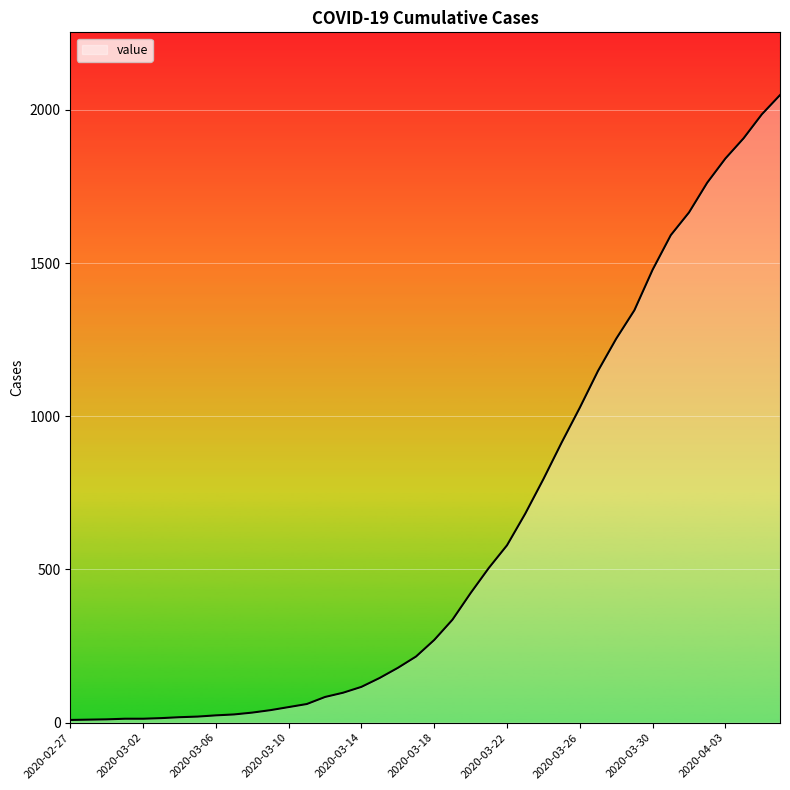

What is the greatest value displayed?

2048